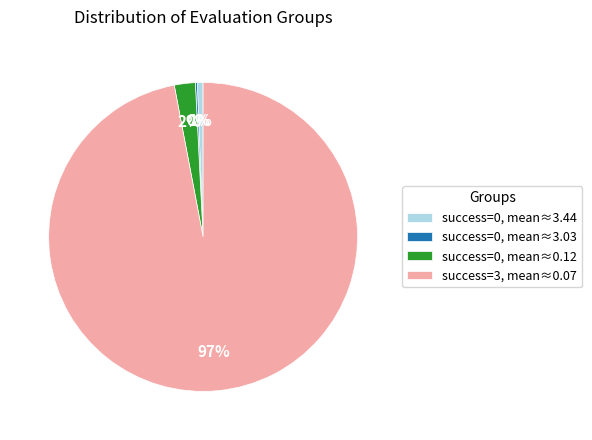

Which category has the biggest portion of the pie?

success=3, mean≈0.07